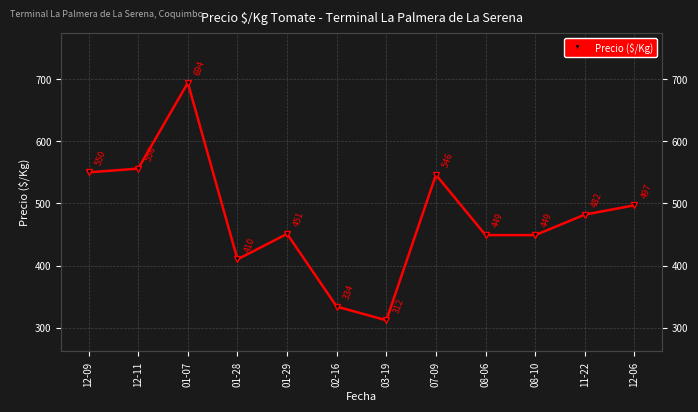

What is the sum of the values at 08-06 and 12-11?

1005